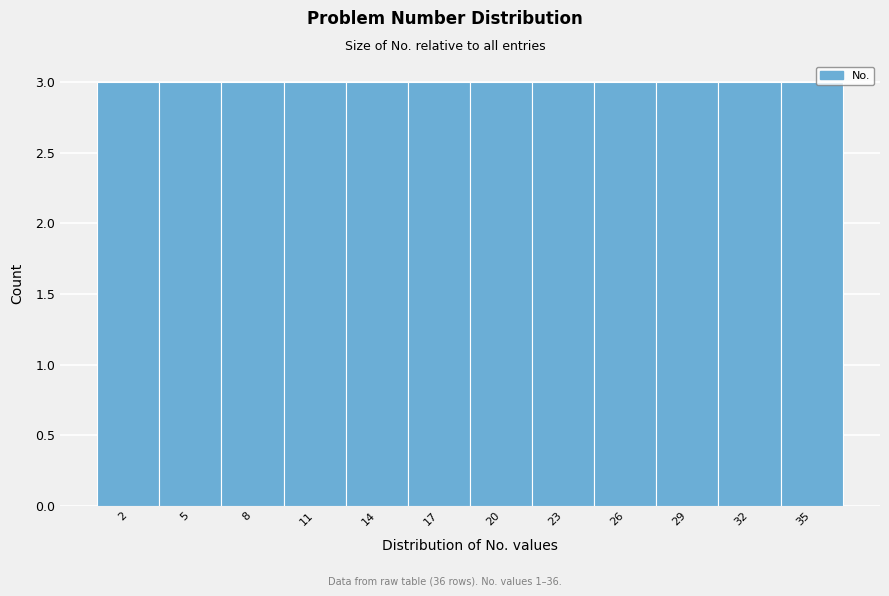

Reading left to right, list every bar in this chart as the range it spans on the x-axis followed by its height. The values are not printed on the chart, so give them approximately, as read against the axis.

0.5 to 3.5: 3
3.5 to 6.5: 3
6.5 to 9.5: 3
9.5 to 12.5: 3
12.5 to 15.5: 3
15.5 to 18.5: 3
18.5 to 21.5: 3
21.5 to 24.5: 3
24.5 to 27.5: 3
27.5 to 30.5: 3
30.5 to 33.5: 3
33.5 to 36.5: 3